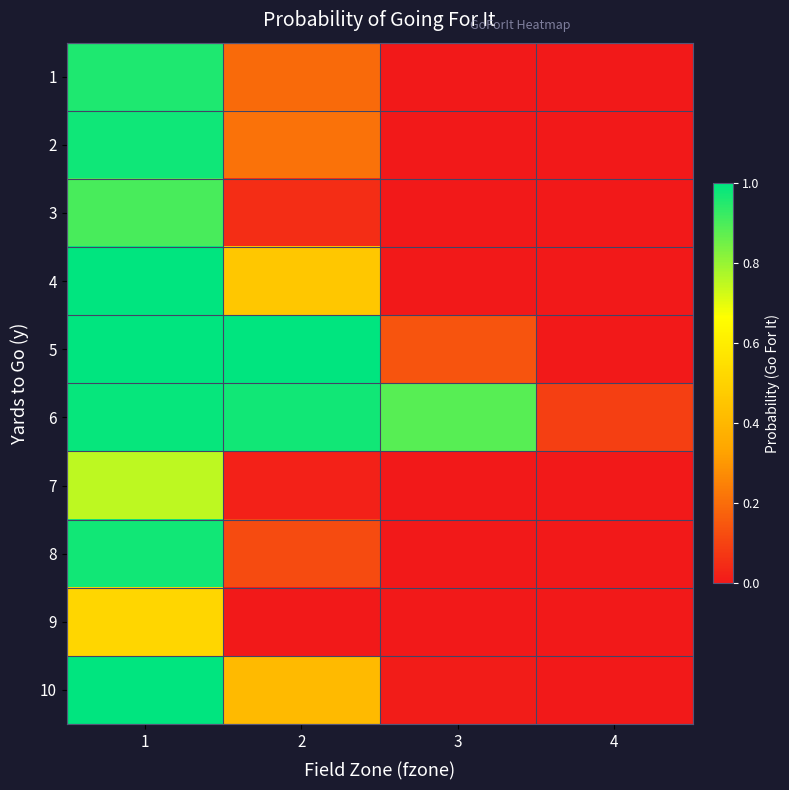

Reading left to right, what are all the values shown in this chart?

1: 1=1.0	2=0.2	3=0.0	4=0.0
2: 1=1.0	2=0.2	3=0.0	4=0.0
3: 1=0.9	2=0.0	3=0.0	4=0.0
4: 1=1.0	2=0.5	3=0.0	4=0.0
5: 1=1.0	2=1.0	3=0.1	4=0.0
6: 1=1.0	2=1.0	3=0.9	4=0.1
7: 1=0.8	2=0.0	3=0.0	4=0.0
8: 1=1.0	2=0.1	3=0.0	4=0.0
9: 1=0.5	2=0.0	3=0.0	4=0.0
10: 1=1.0	2=0.4	3=0.0	4=0.0